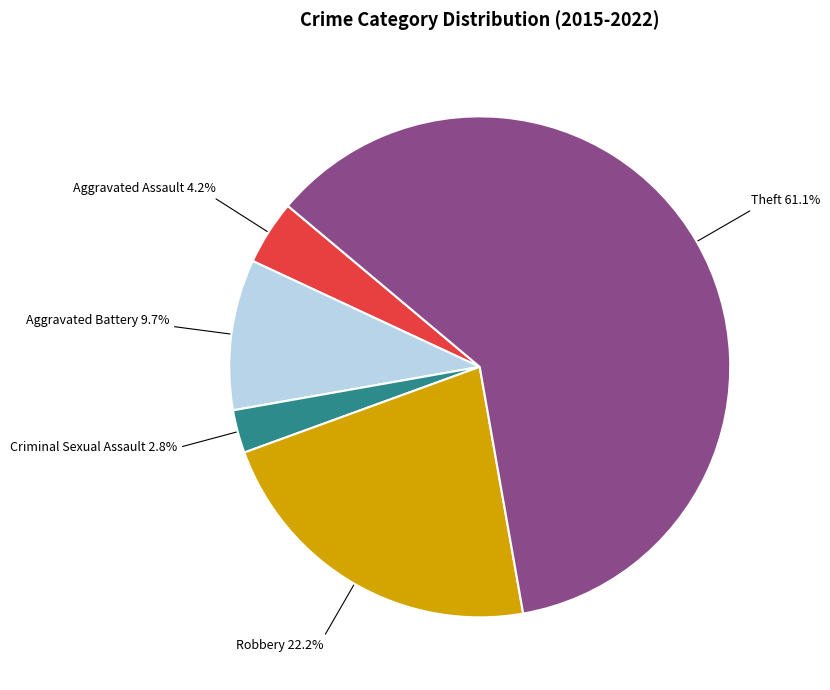

Is there any slice that represents more than half of the pie?

Yes